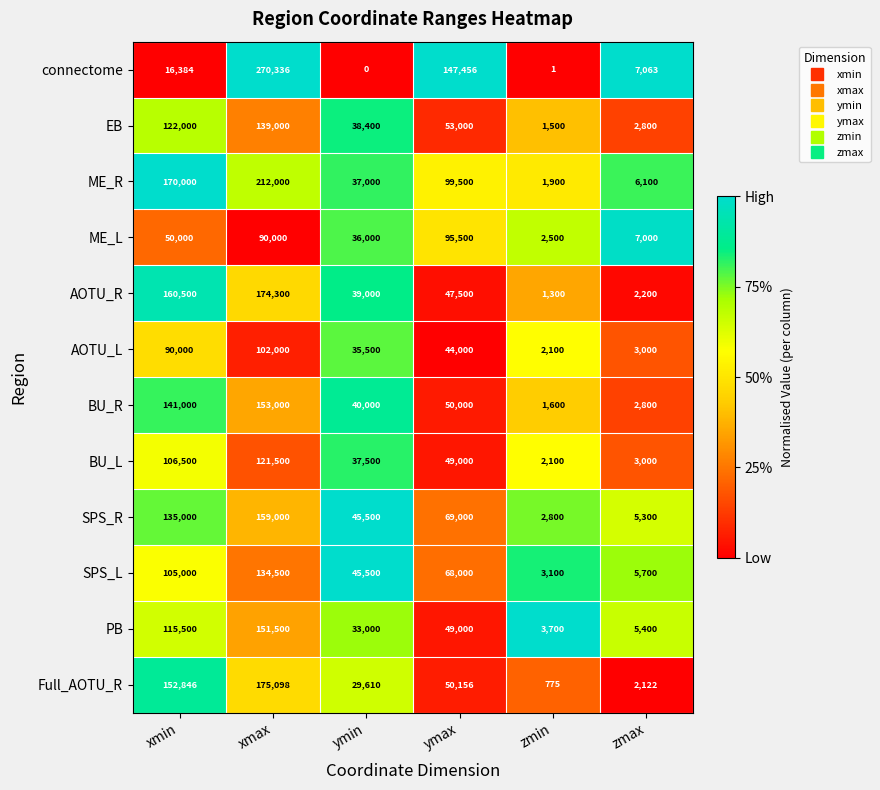

True or false: SPS_L has a value of 5700 at zmax.

True